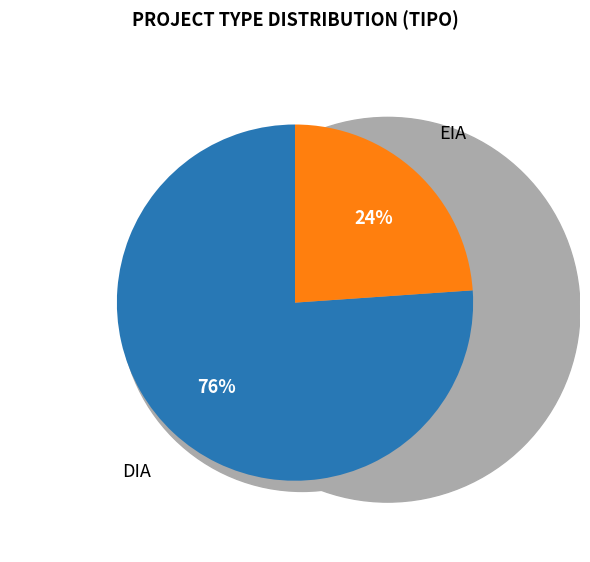

What is the majority slice?

DIA